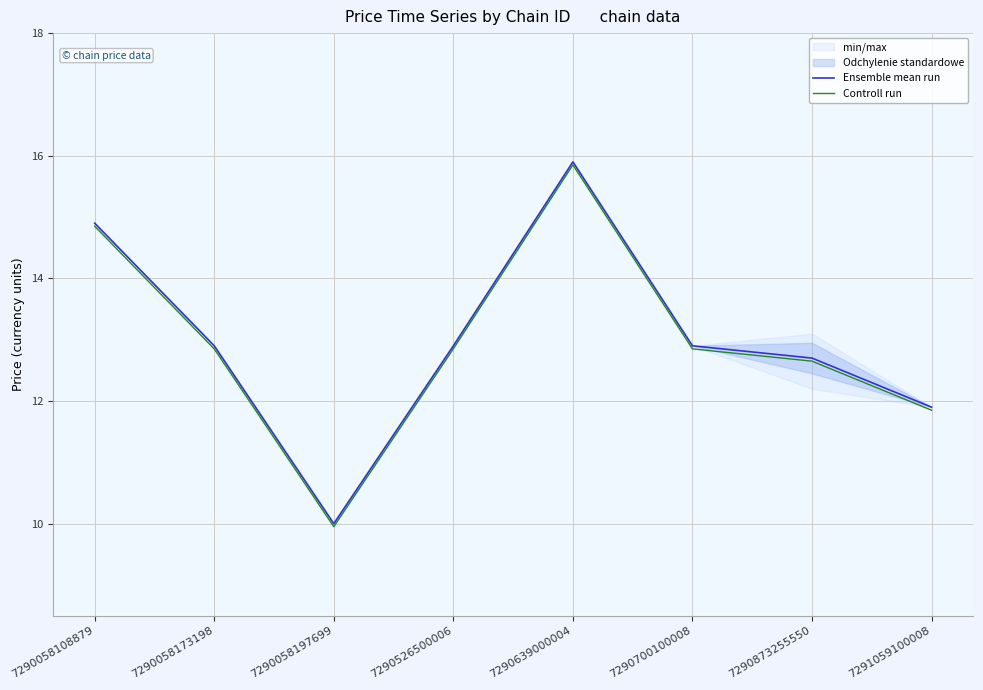

Is it true that Controll run equals 6.2 at 7290058108879?

False